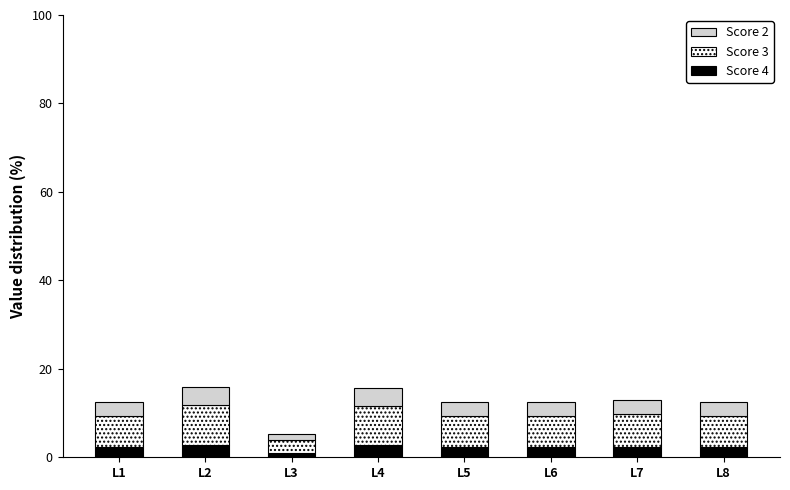

What is the total value across all series at L6?

12.6